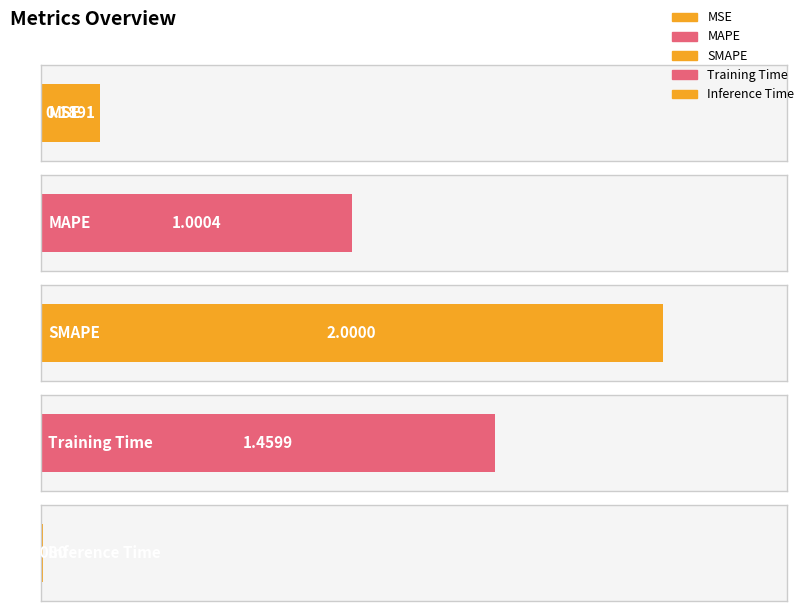

What is the average value?

0.9